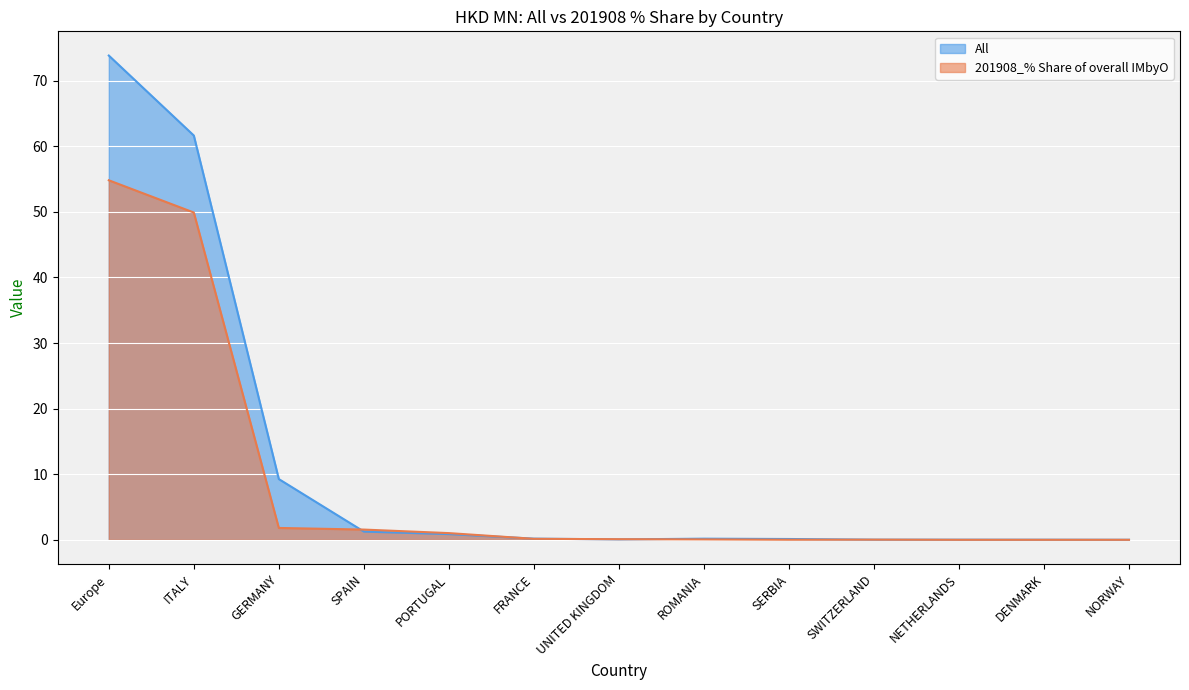

In All, how many points are higher than both neighbors (excluding endpoints)?

1